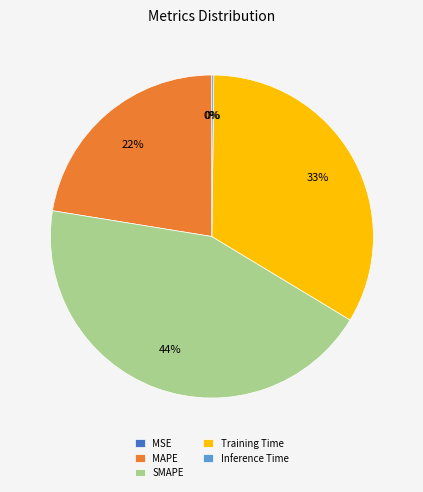

Combined, do Training Time and MAPE account for over 50%?

Yes